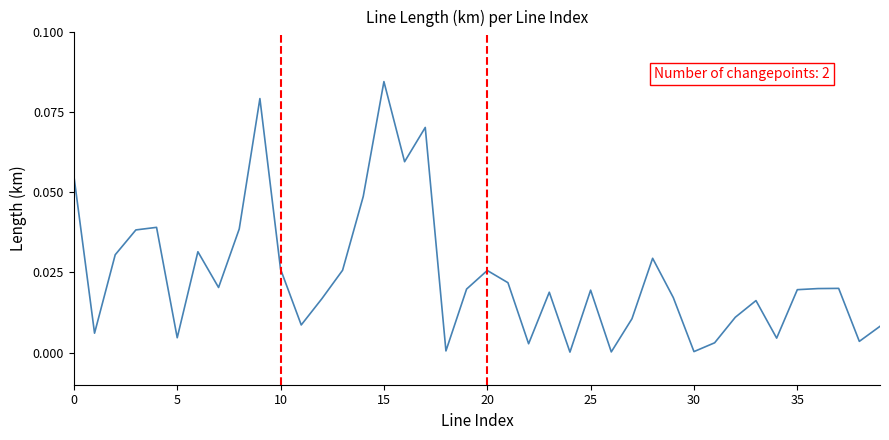

True or false: there are more than 0 points higher than both neighbors.

True